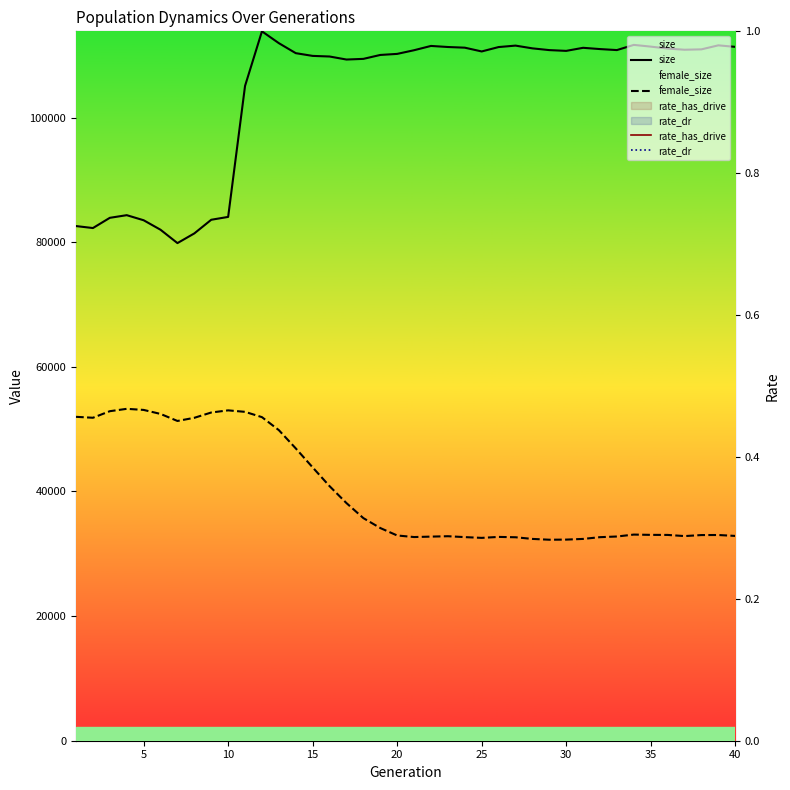

How many data points in rate_has_drive are above 0?

30